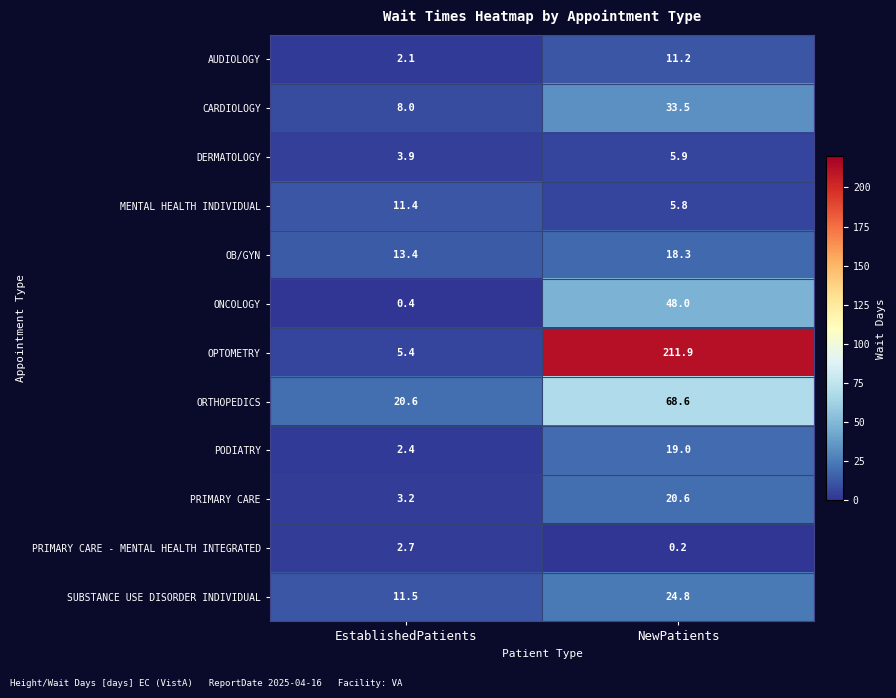

At how many categories does at least one series exceed 164?

1